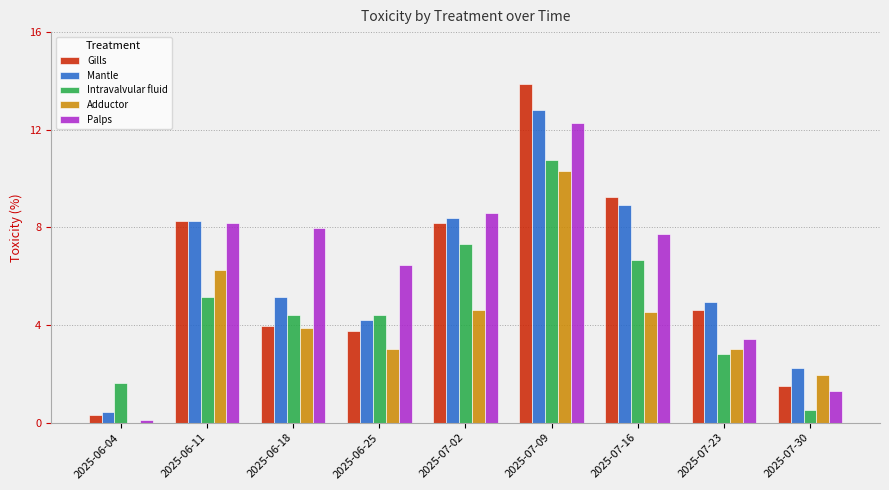

At which category is the sum across all series the highest?

2025-07-09